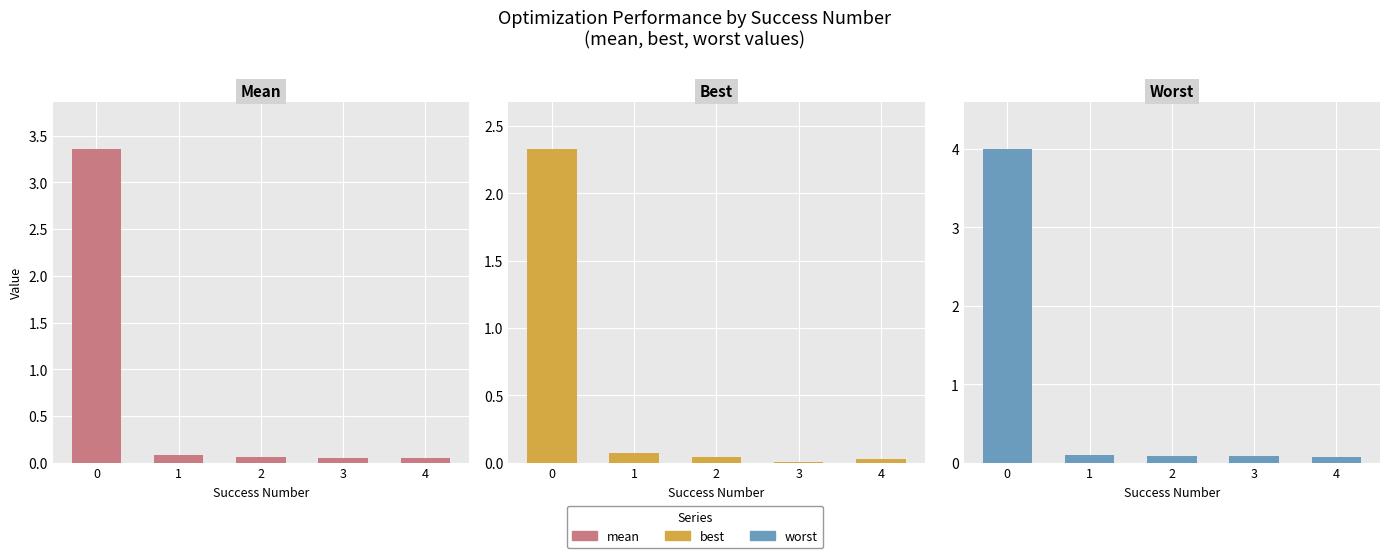

The value of Best at 1 is 0.1. True or false?

True